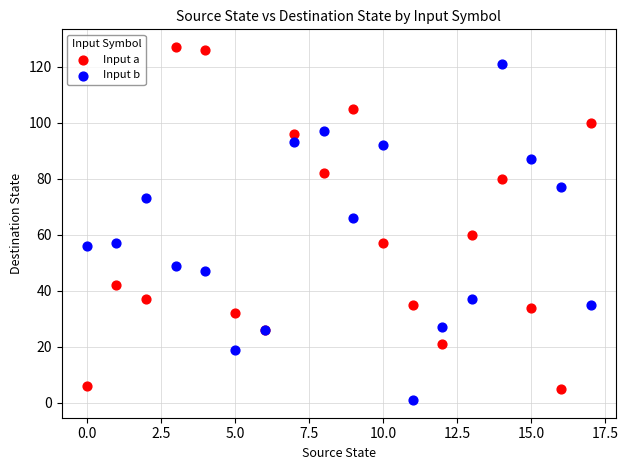

Which series reaches the maximum Y coordinate?

Input a